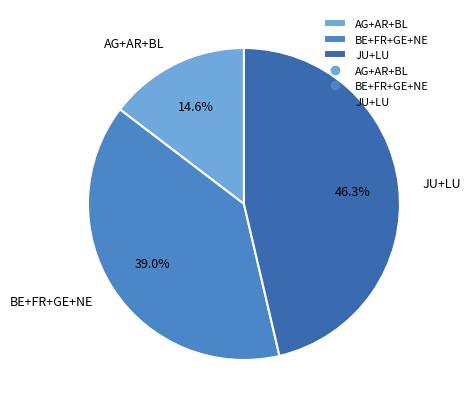

To the nearest percent, what is the average slice percentage?

33%